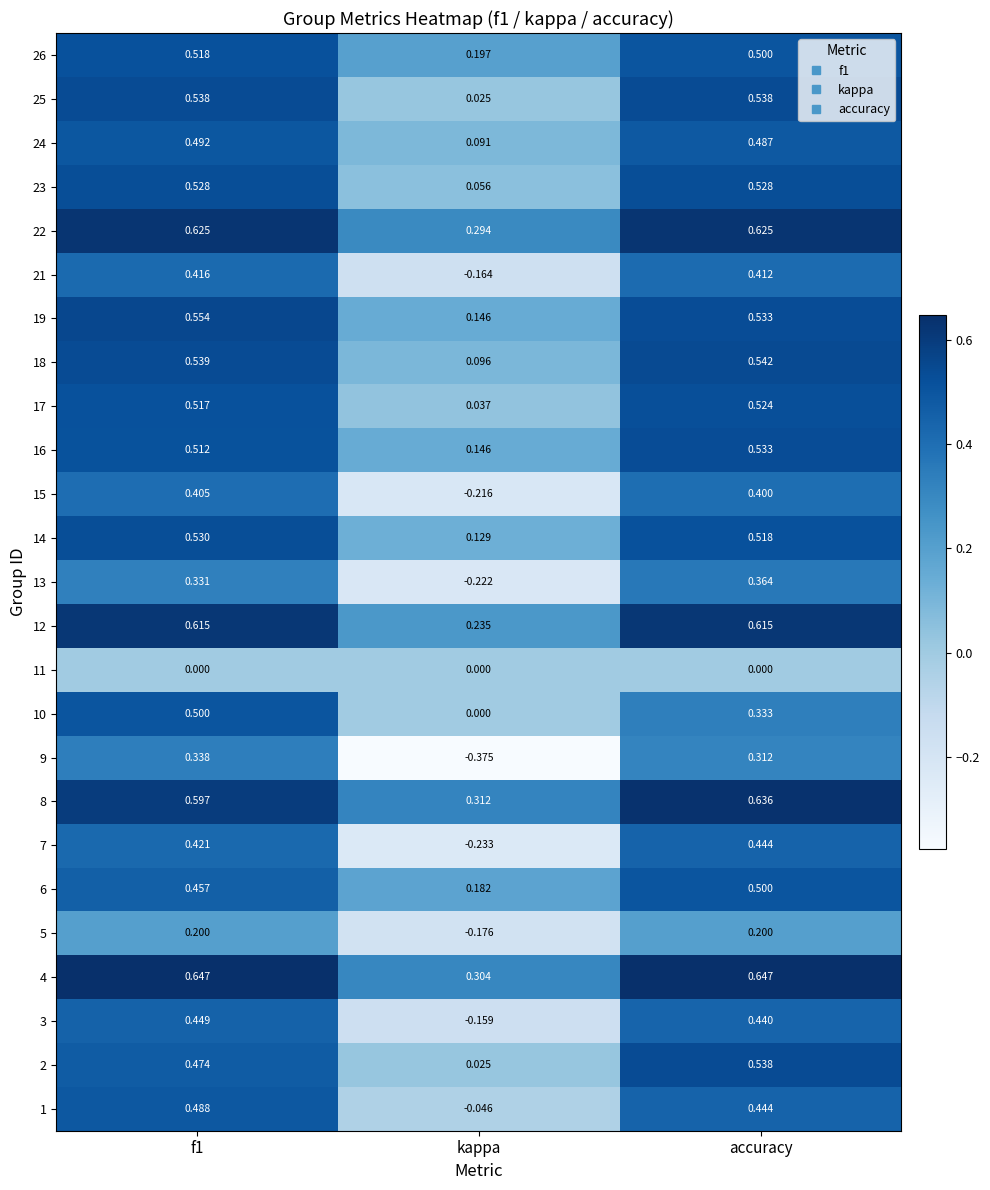

At which label is 23 closest to 0?

kappa